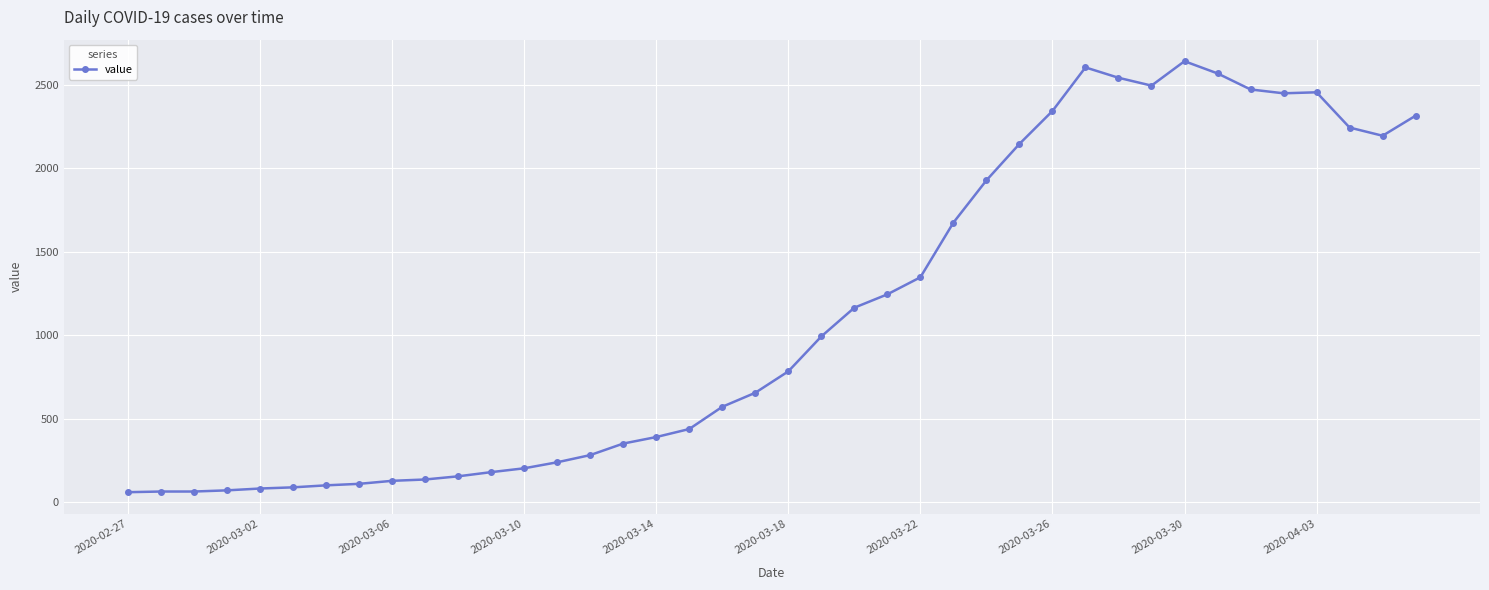

True or false: there are more than 2 points higher than both neighbors.

True